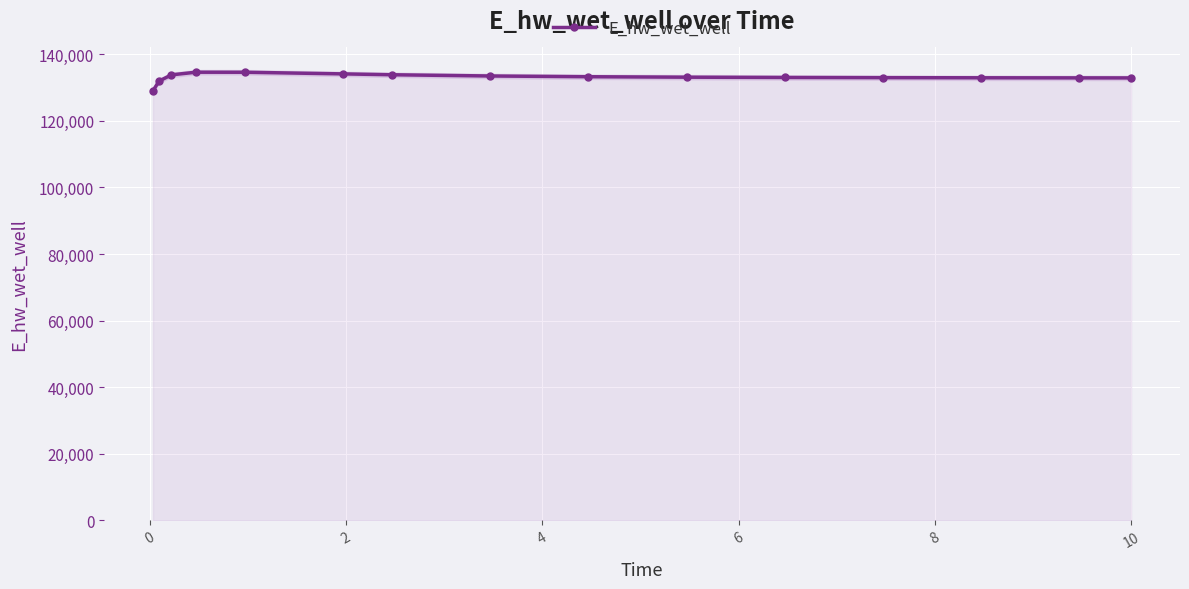

What is the value of the E_hw_wet_well point at the 1st from the left?

129070.3